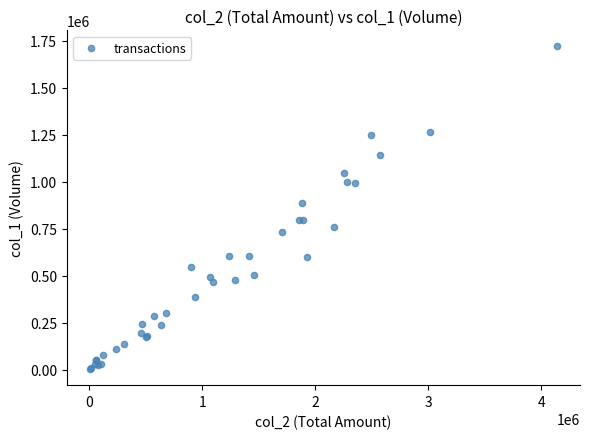

What Y value in the scatter plot is closest to 862000?

889000